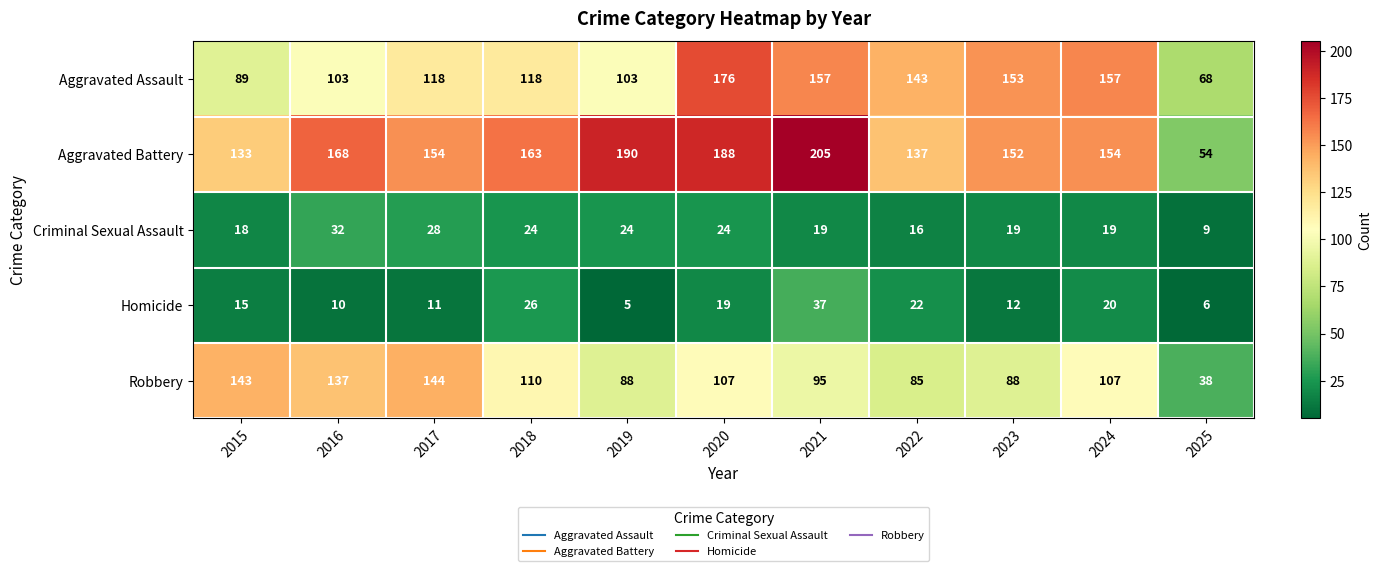

What is the minimum value shown in the chart?

5